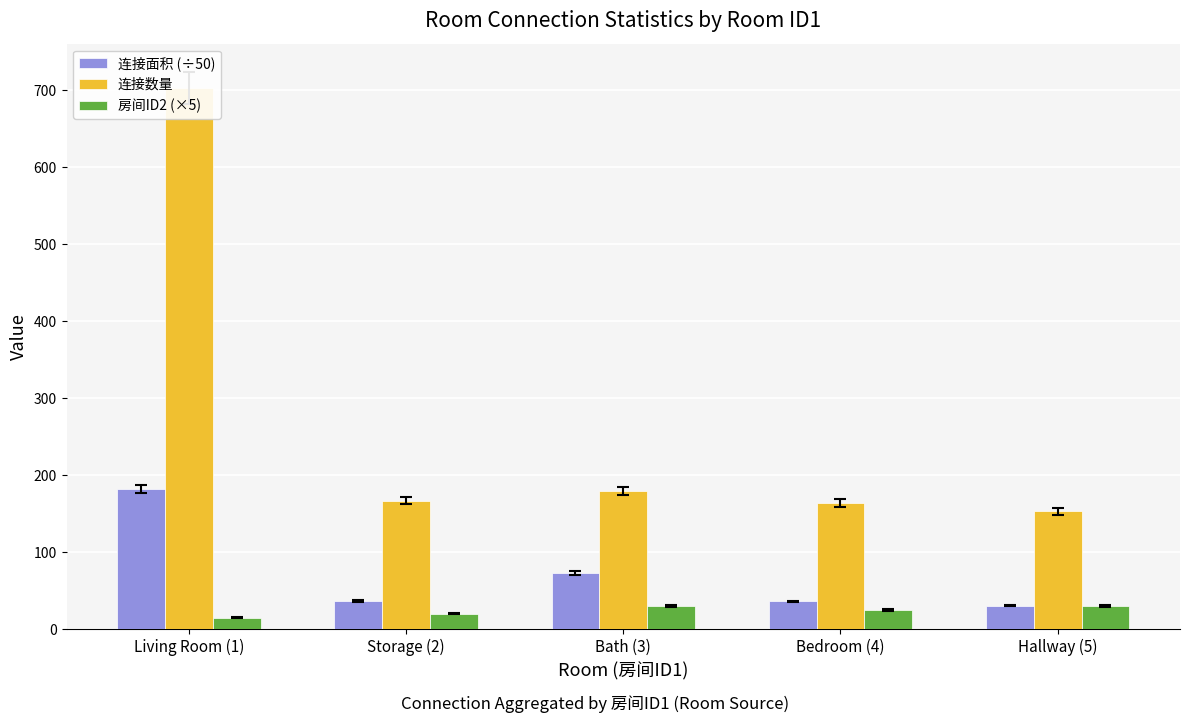

The value of 连接数量 at Bath (3) is 76.6. True or false?

False